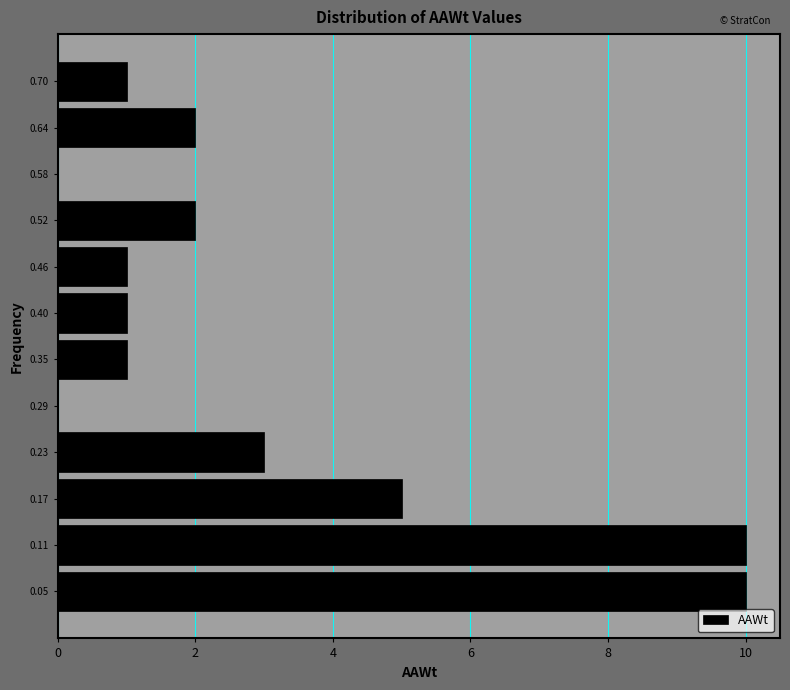

How long is the bar that spans 0.20 to 0.26 on the y-axis? Neither the bar edges nor the lengths are printed on the chart, so give them approximately, as read against the axes.

3